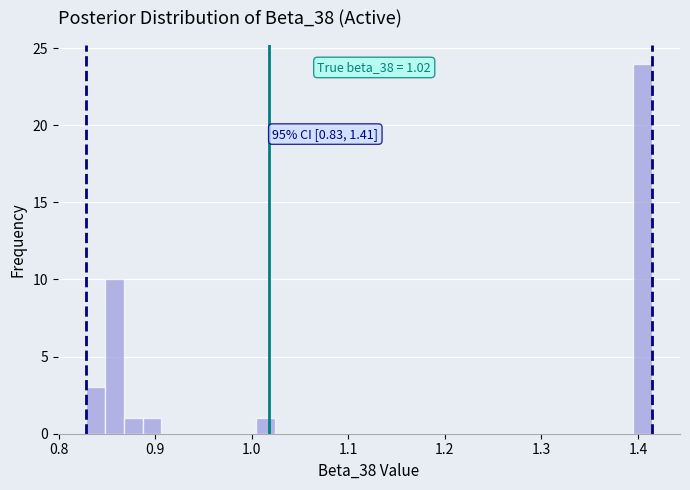

Read against the x-axis, roughly where is the centre of the tallest bar?

1.40